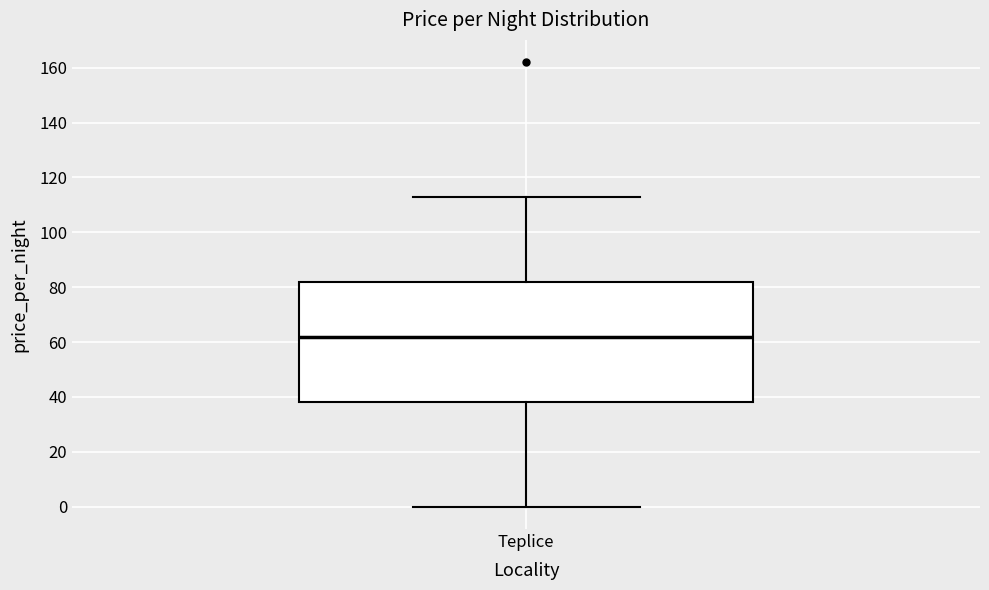

Where is the lower edge of the box for Teplice on the y-axis? The values are not printed on the chart, so give them approximately, as read against the axis.

38